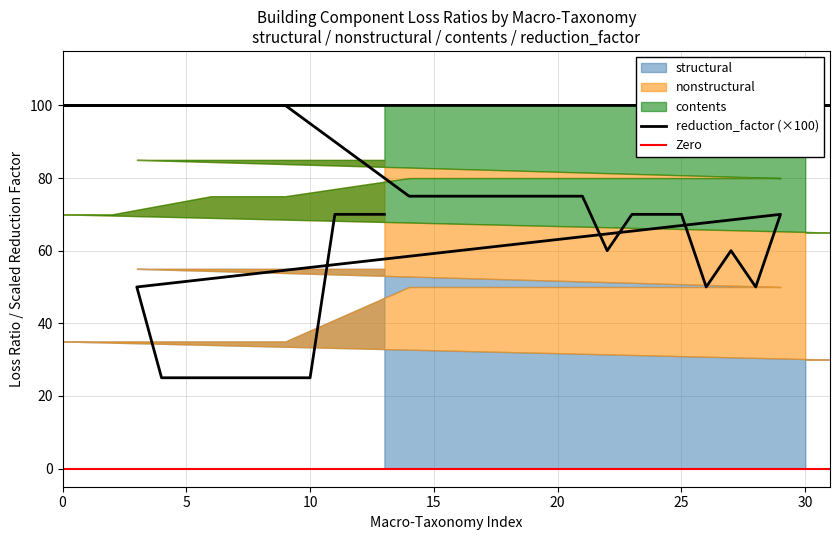

What is the difference between the maximum and second lowest values in the contents series?

20.0